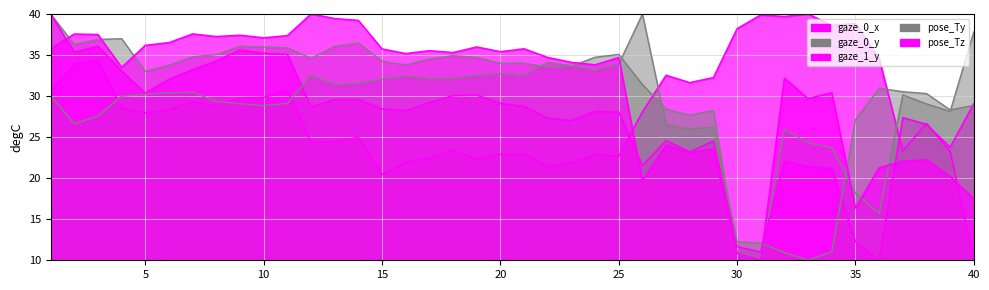

What is the difference between the gaze_0_y values at 37 and 31?

20.1